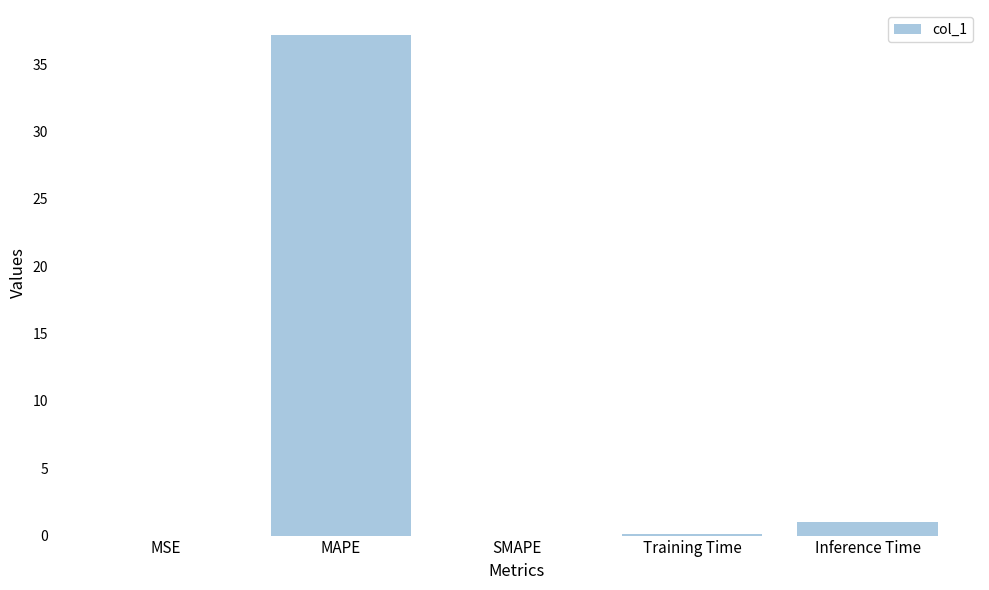

True or false: the data shows 37.2 at MAPE.

True